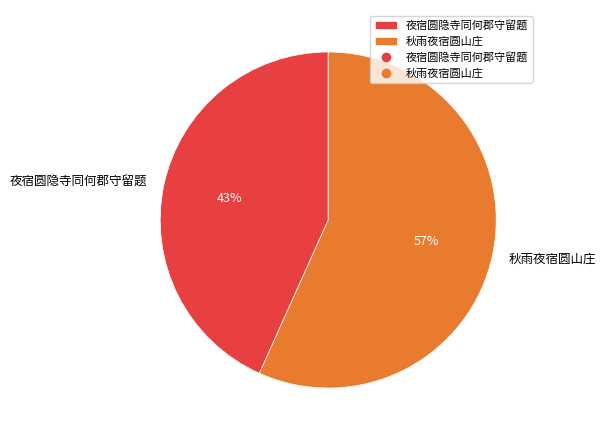

Rank the categories by value from lowest to highest.

夜宿圆隐寺同何郡守留题, 秋雨夜宿圆山庄